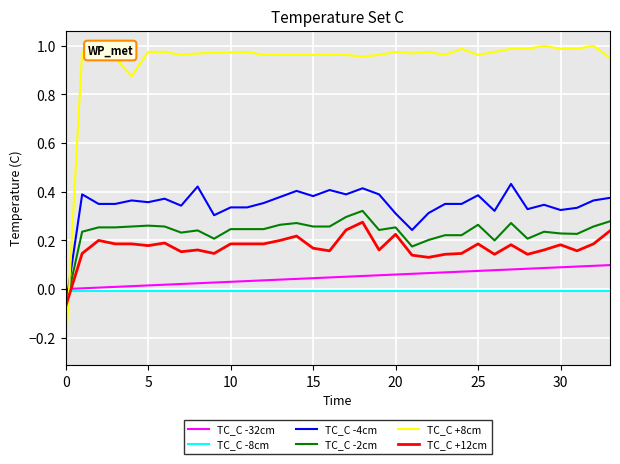

Which series has the largest total across all categories?

TC_C +8cm